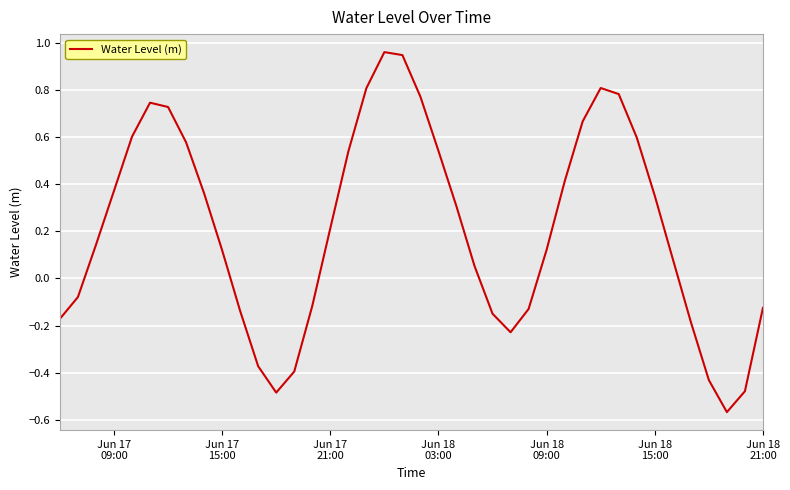

Does the chart display data point markers on the line(s)?

No